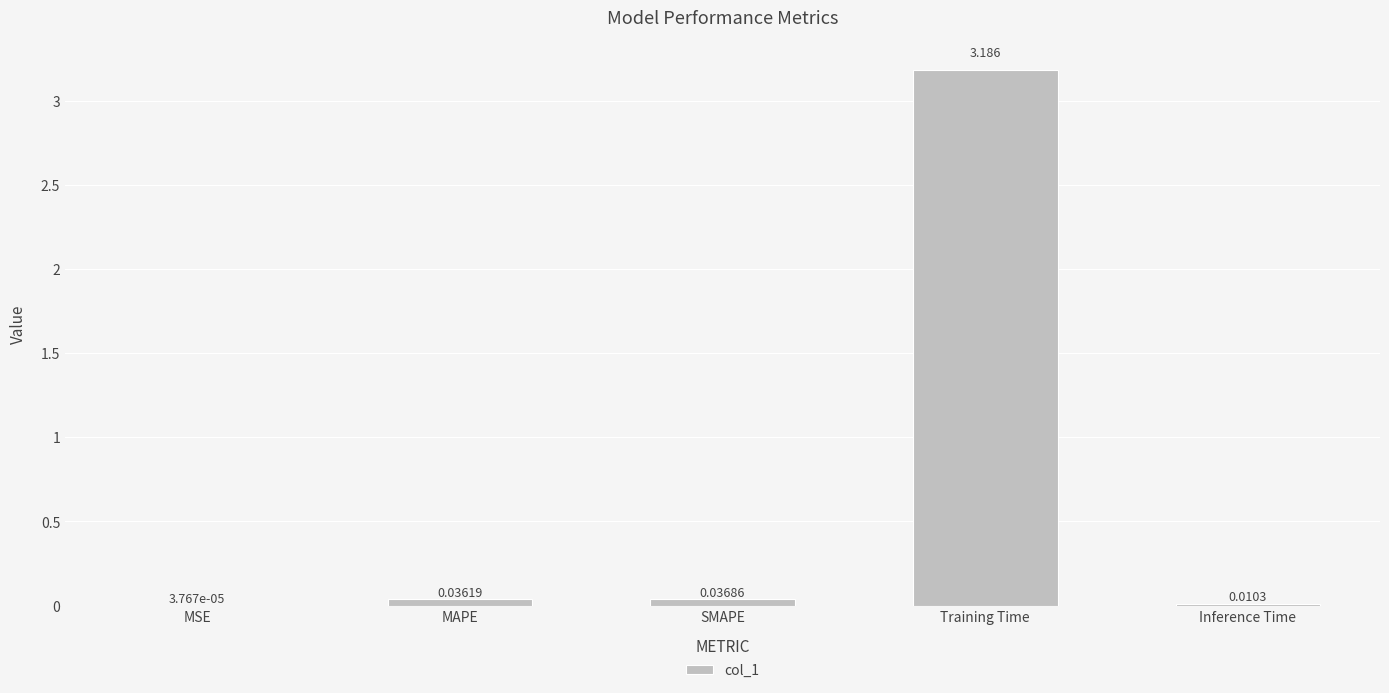

At which category does the chart reach its peak across all series?

Training Time